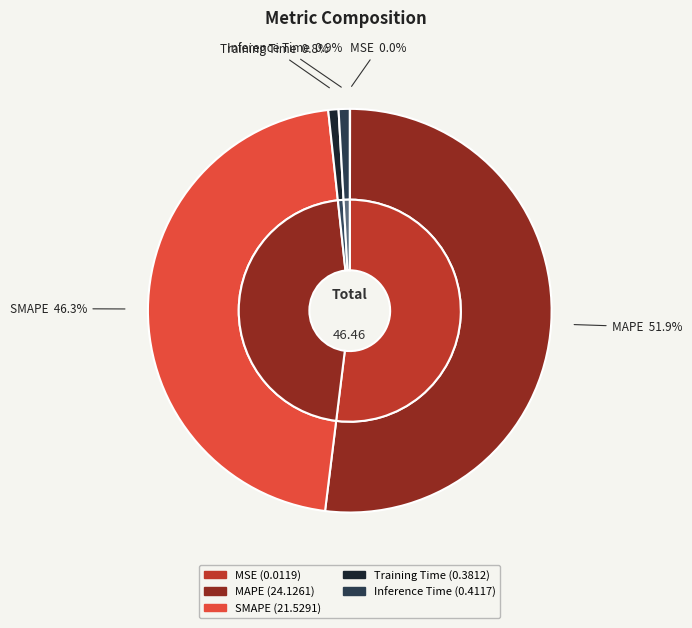

Does any single category account for the majority?

Yes